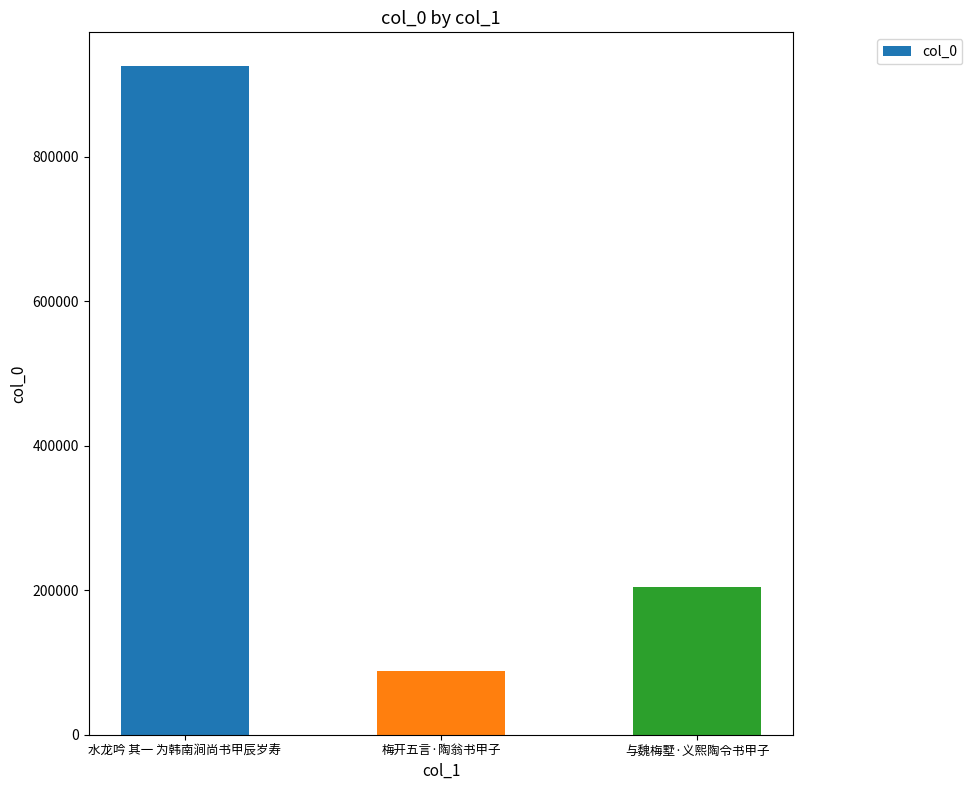

What is the difference between the maximum and minimum values?

837782